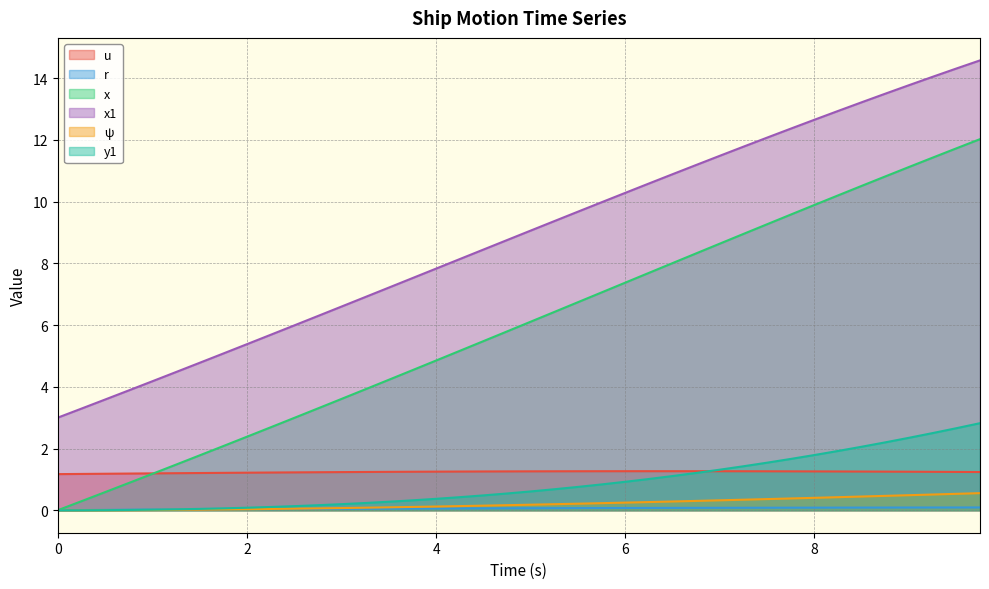

True or false: x and ψ intersect in this chart.

False